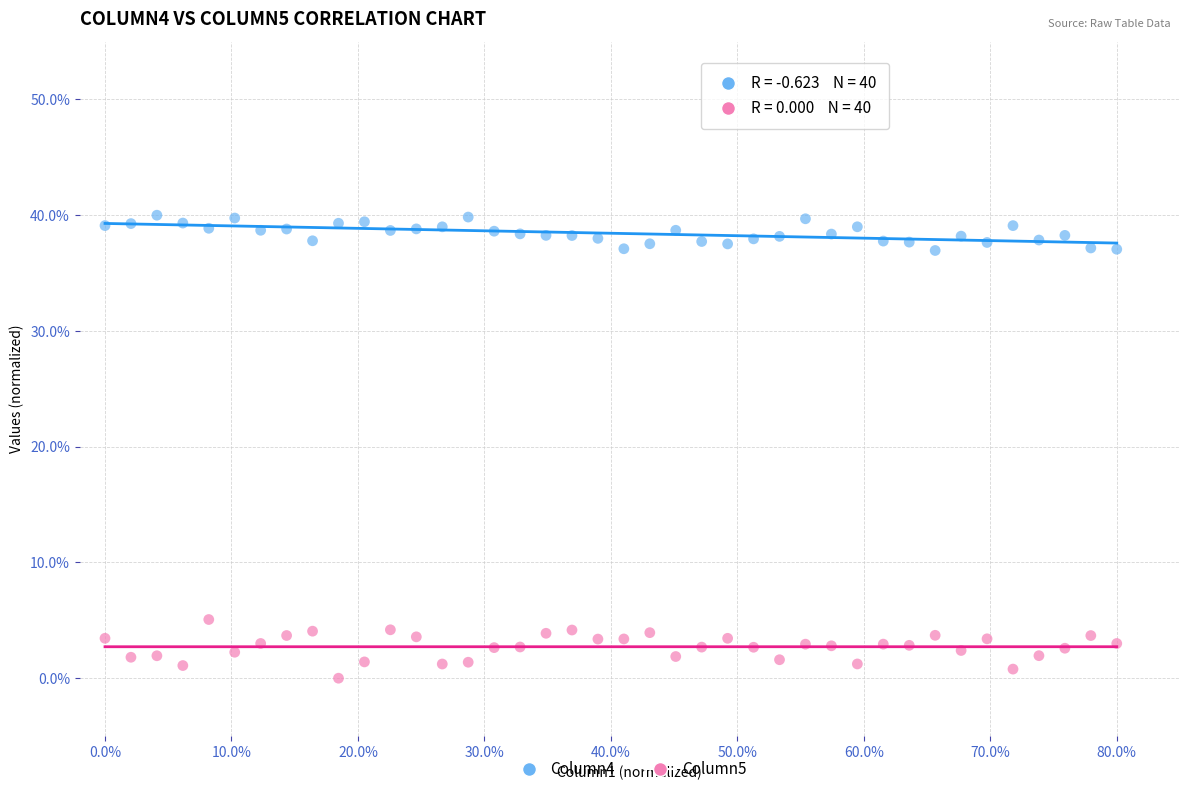

Which series reaches the maximum Y coordinate?

Column4